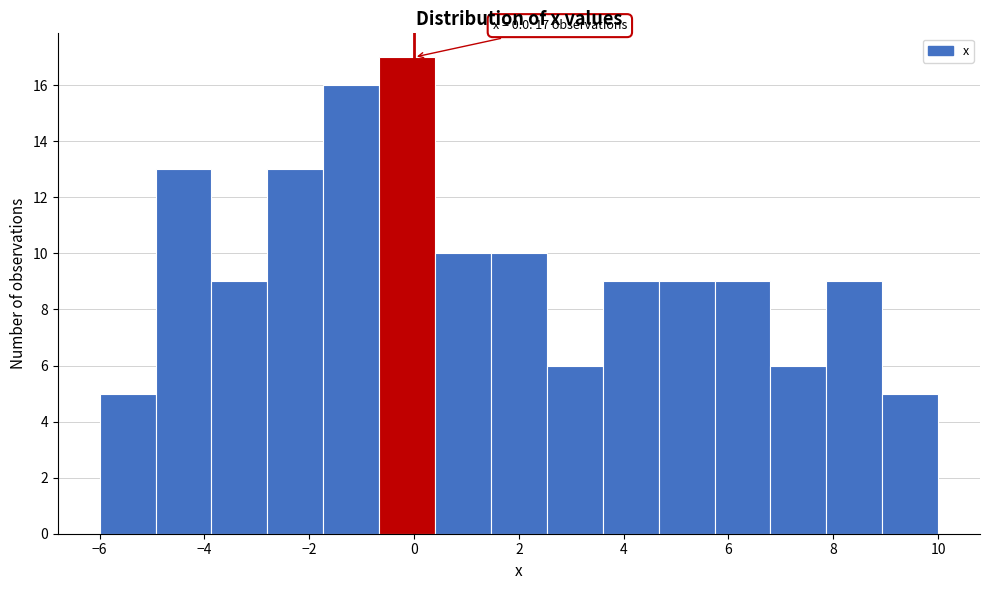

Which range on the x-axis has the tallest bar?

-0.6 to 0.4